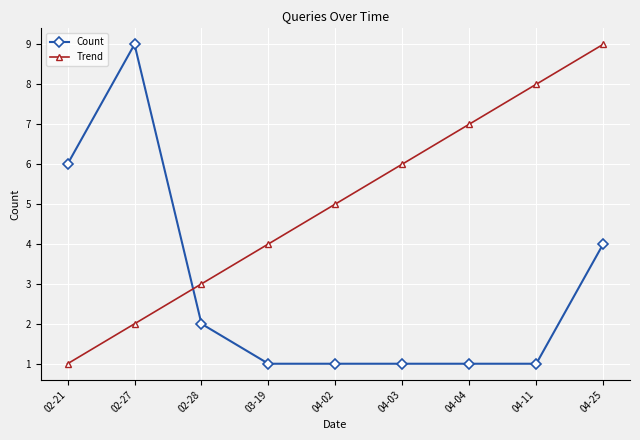

Which series has the largest total across all categories?

Trend